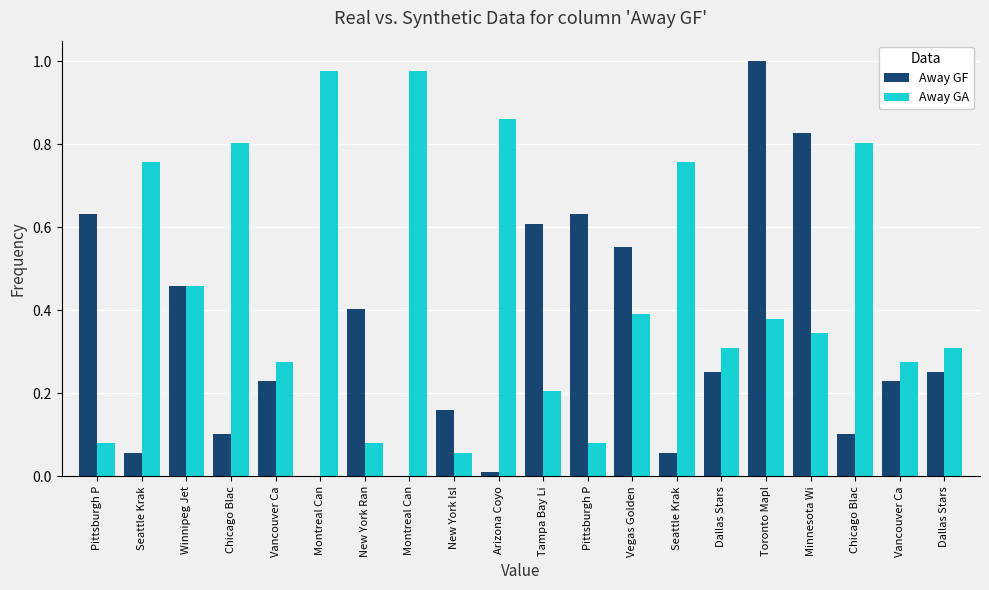

What is the label of the 7th bar from the left?

New York Ran